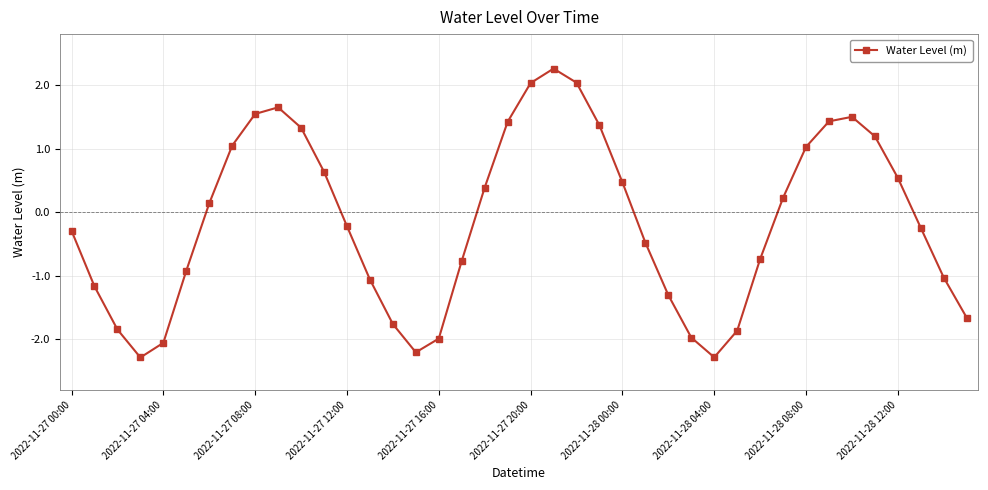

What is the average value?

-0.1